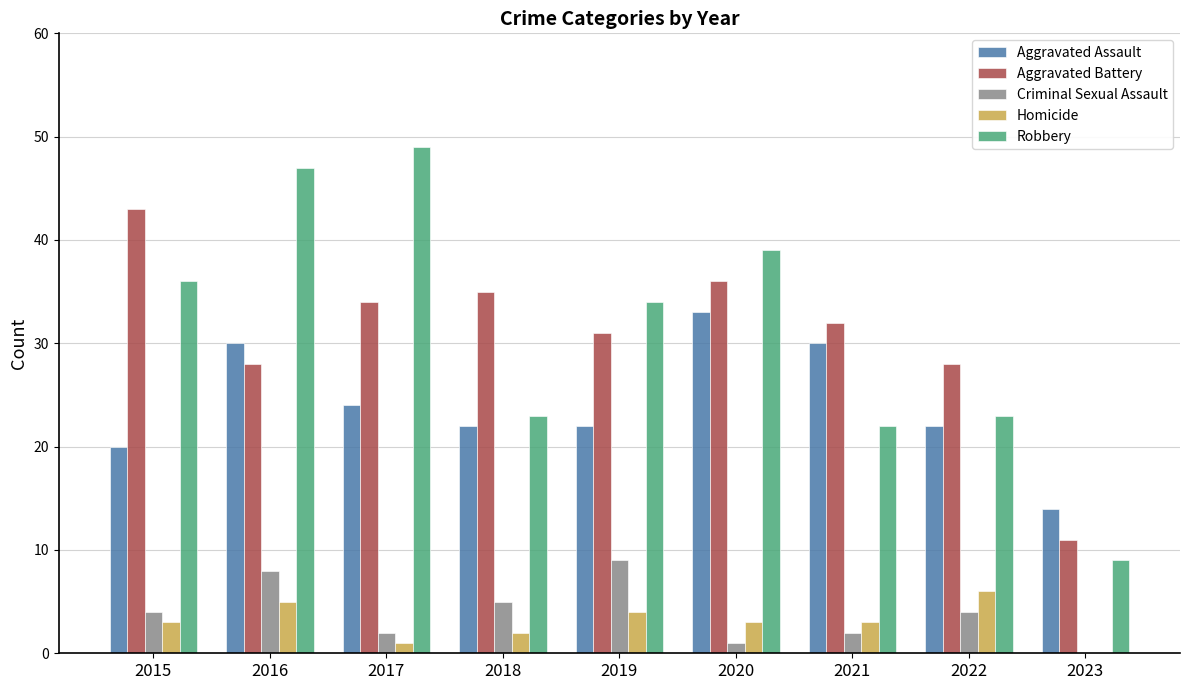

What is the greatest value displayed?

49